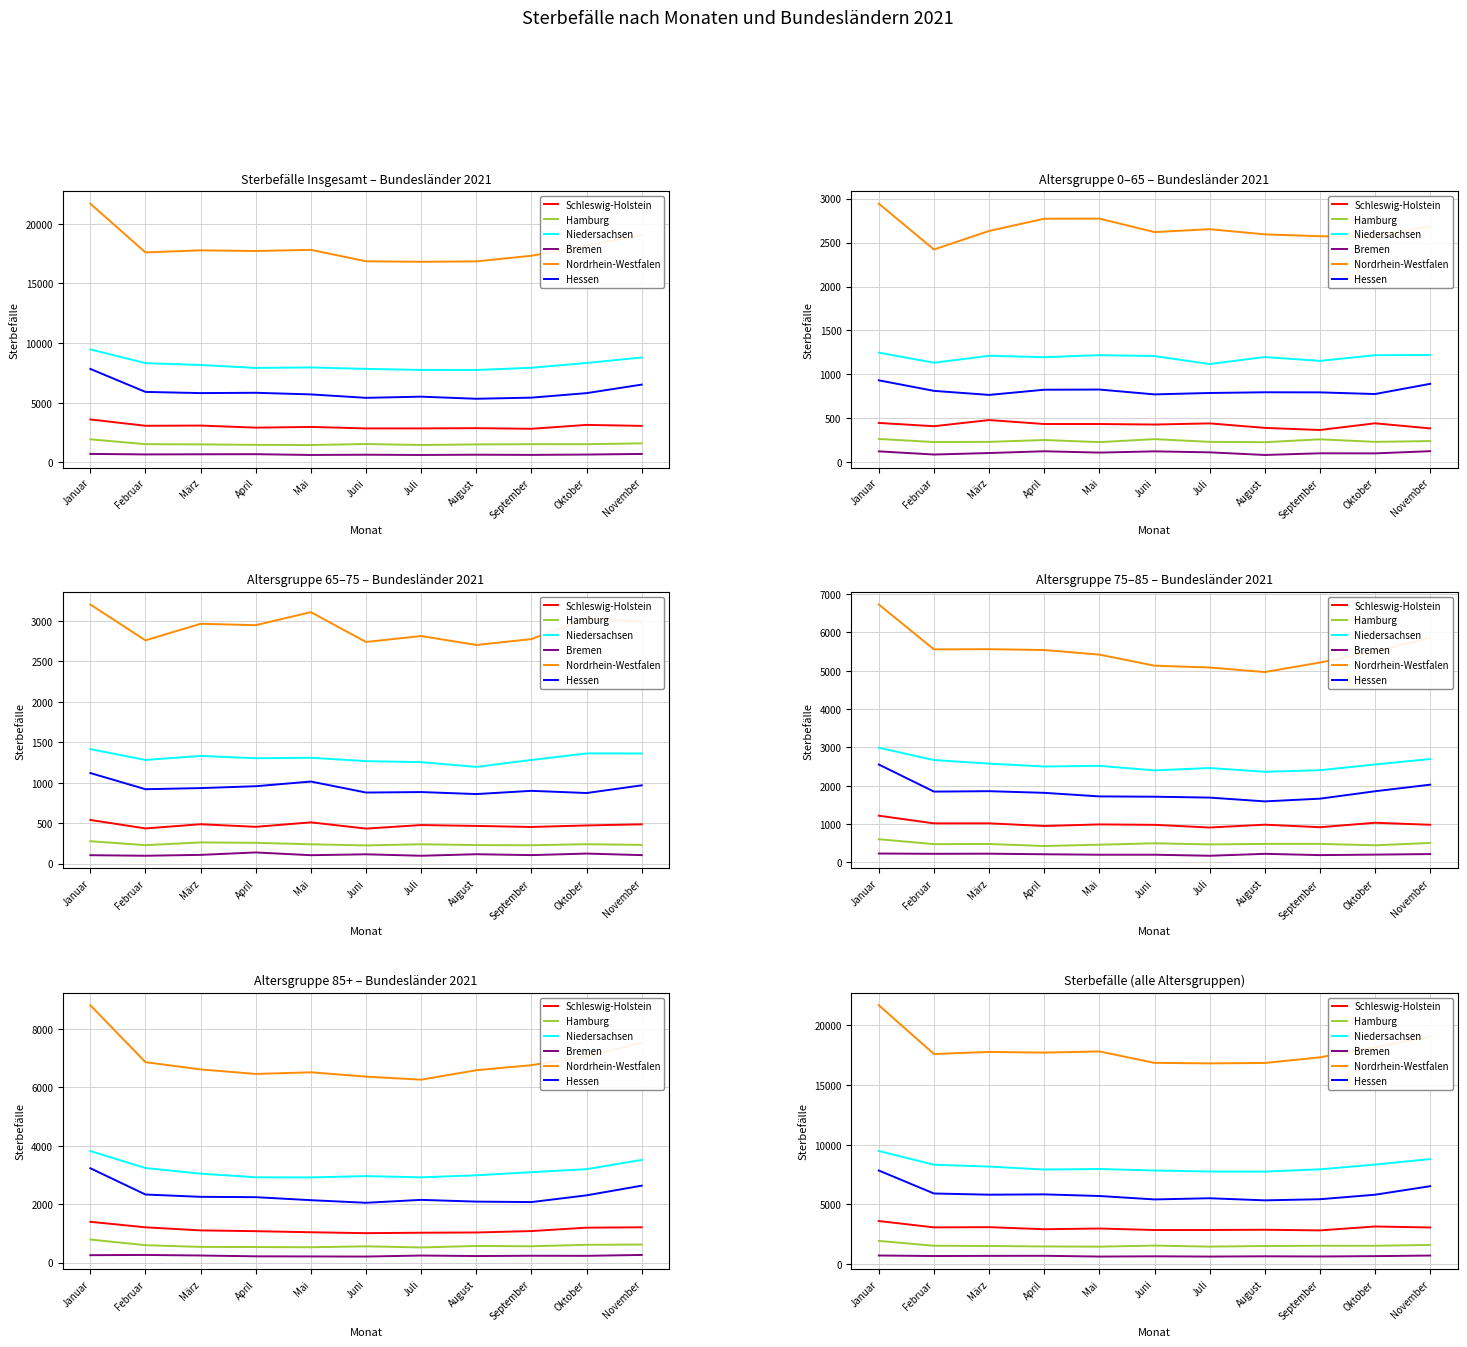

What are all the series names shown in the legend?

Schleswig-Holstein, Hamburg, Niedersachsen, Bremen, Nordrhein-Westfalen, Hessen